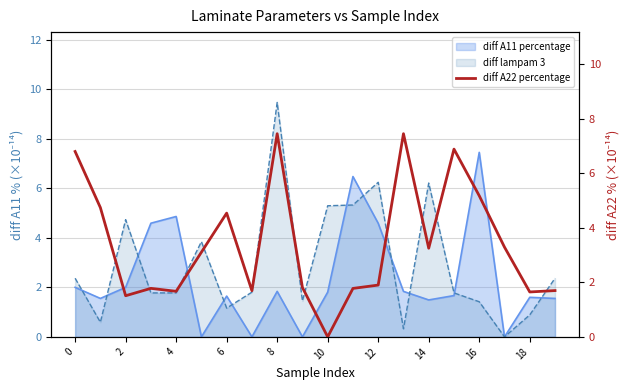

What is the difference between the maximum and minimum values?

7.4